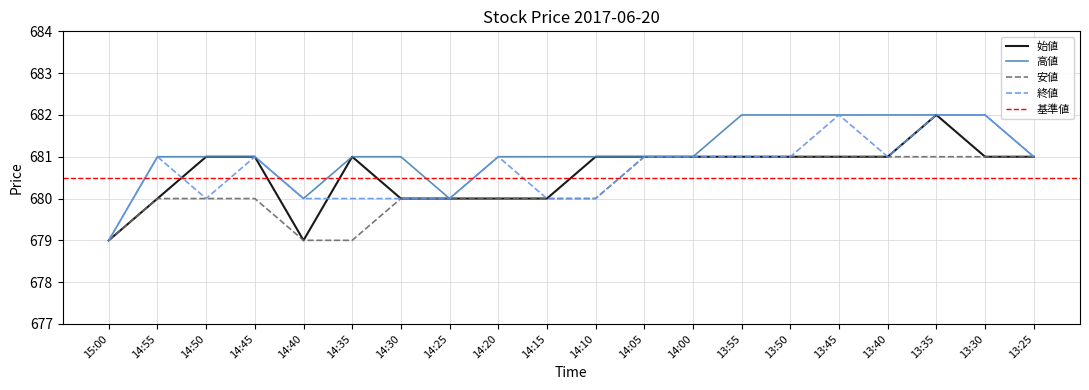

What is the lowest value of the 始値 series?

679